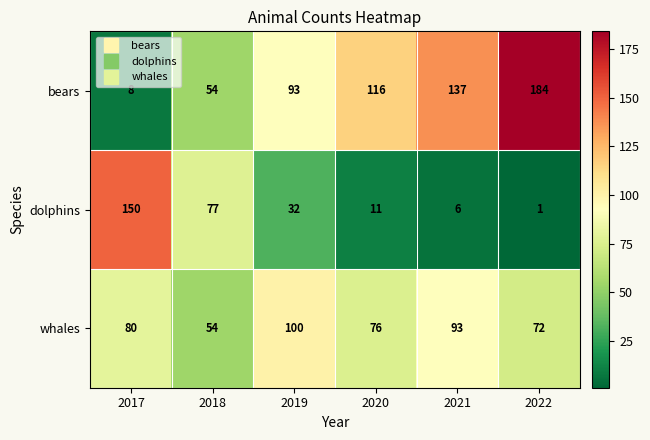

What is the greatest value displayed?

184